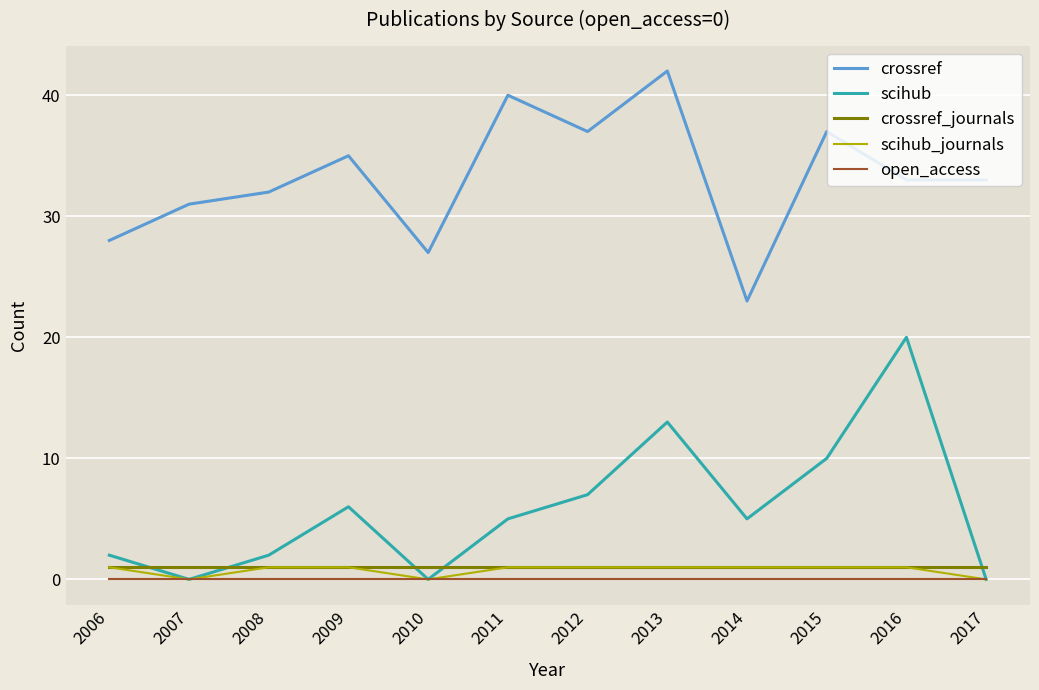

Does the chart have visible grid lines?

Yes